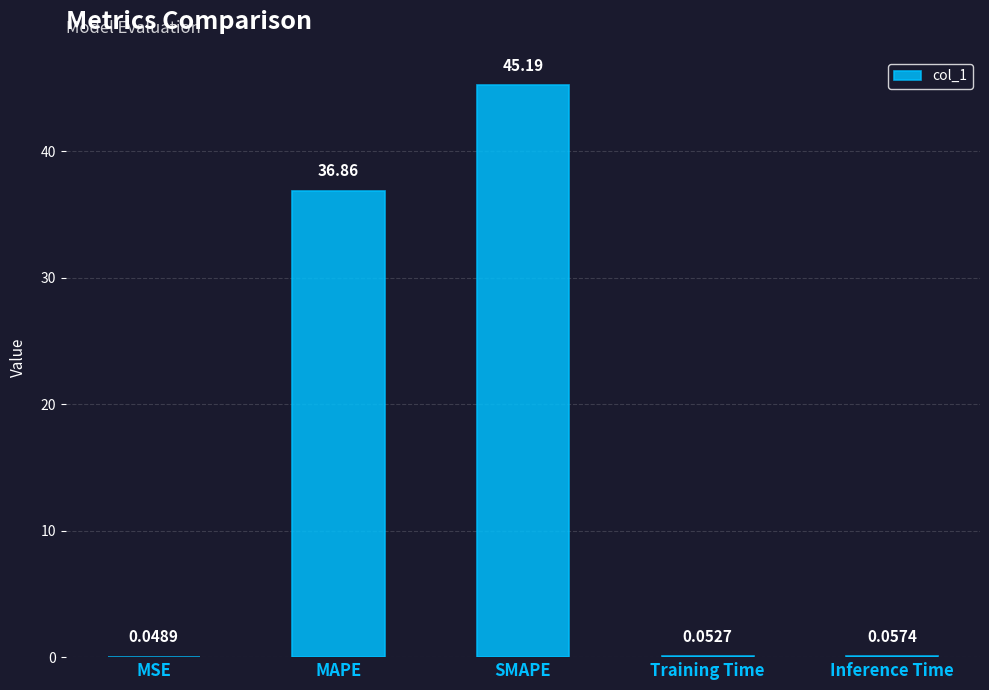

Which has a higher value, SMAPE or Training Time?

SMAPE